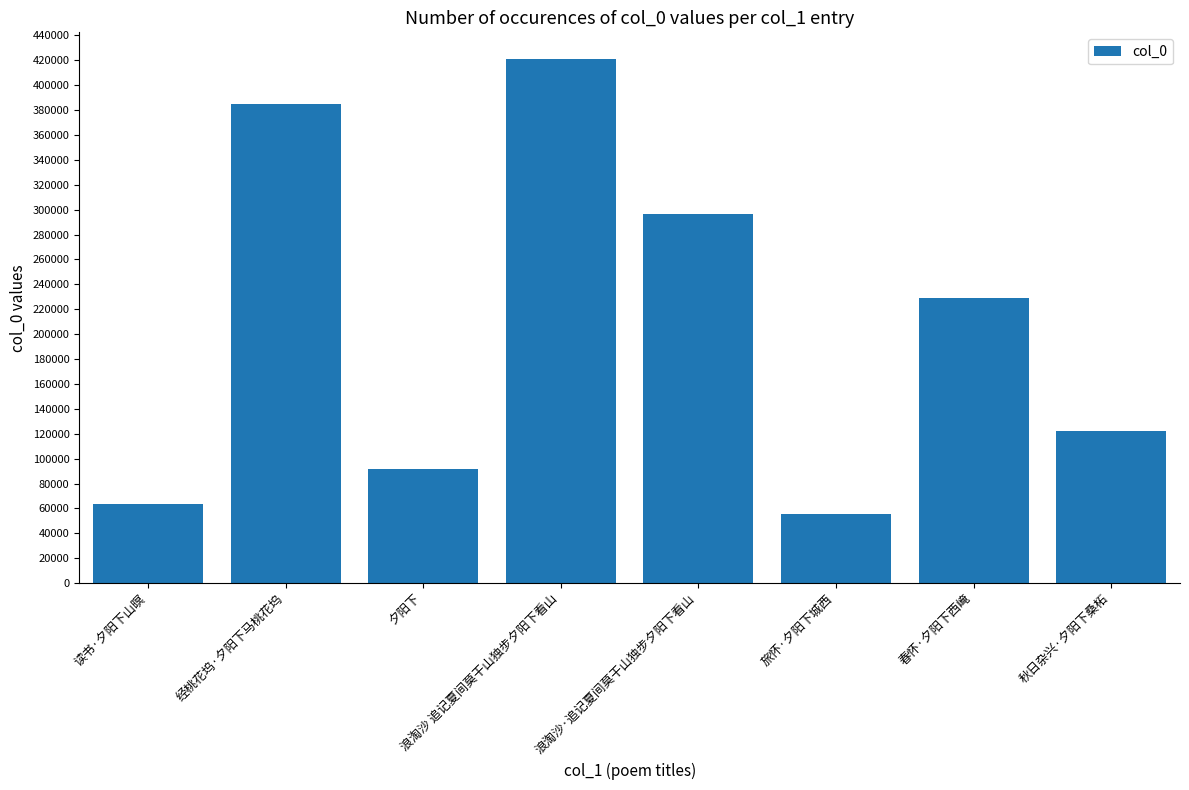

What is the average value?

208129